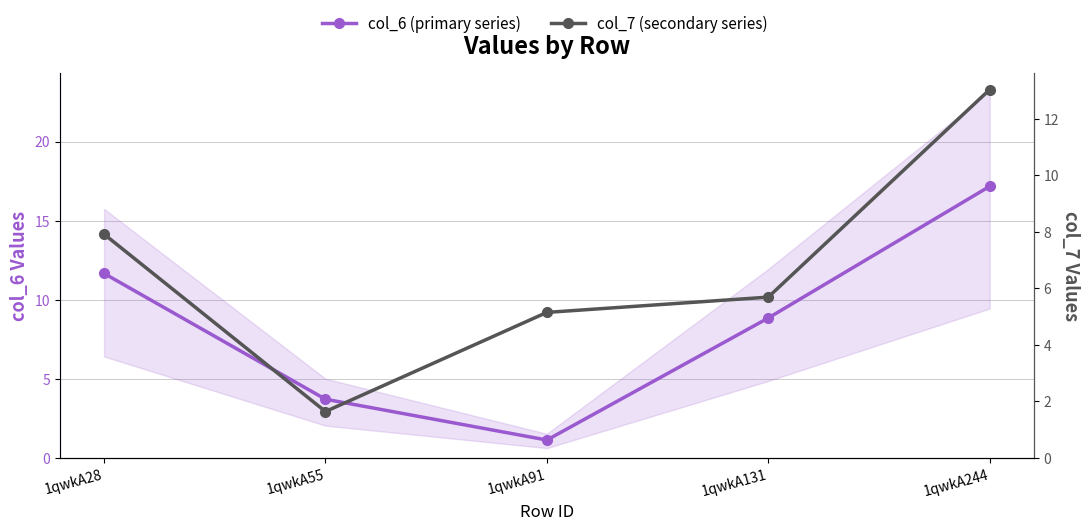

Where does the col_7 (secondary series) series first go above 5?

1qwkA28